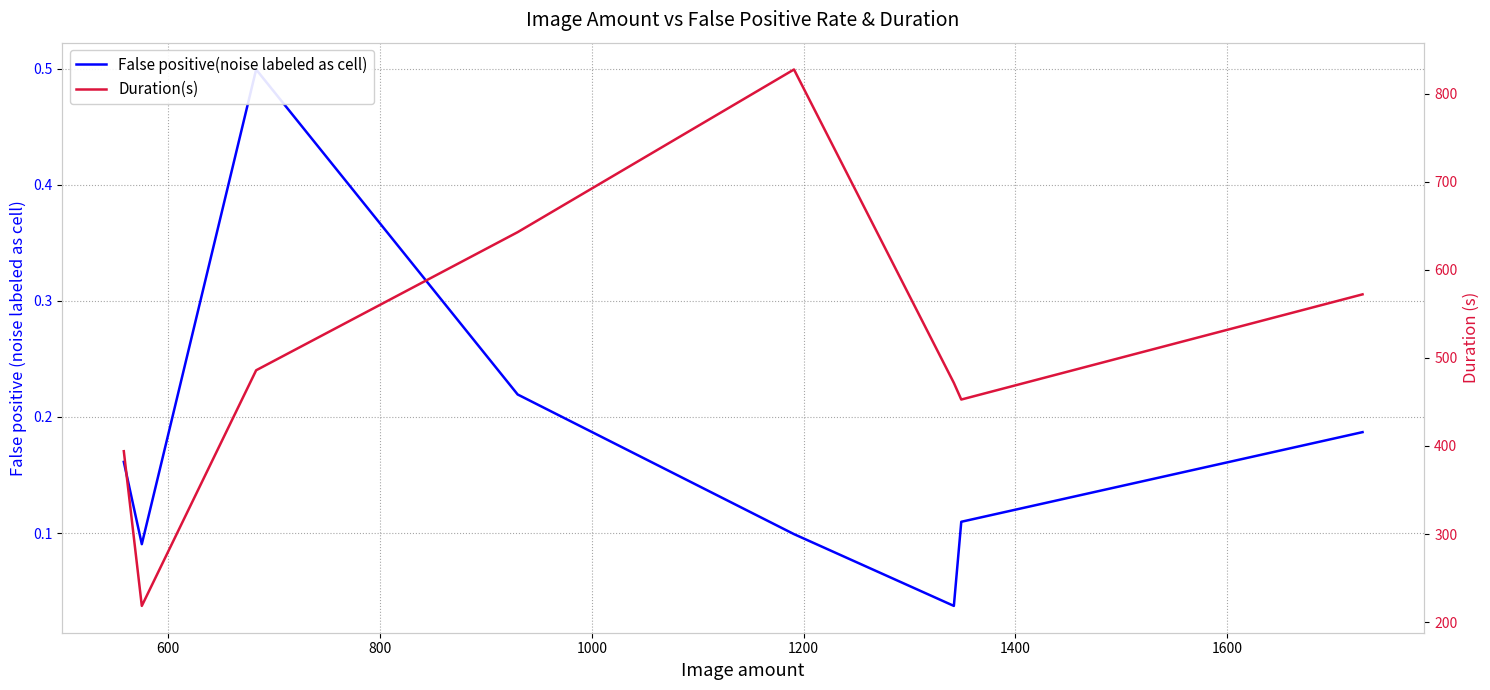

What is the approximate value of Duration(s) at 1400?

471.6